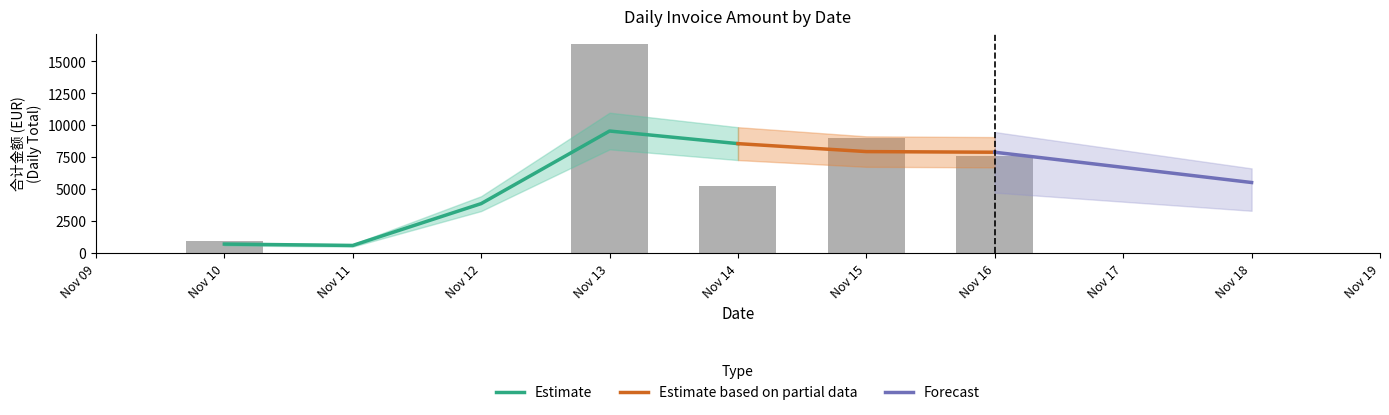

Which series changed the most between 0 and 1?

Estimate